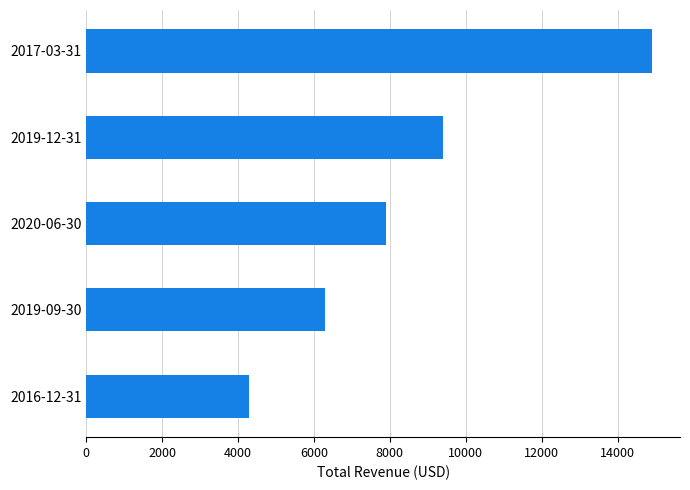

What is the minimum value shown in the chart?

4300